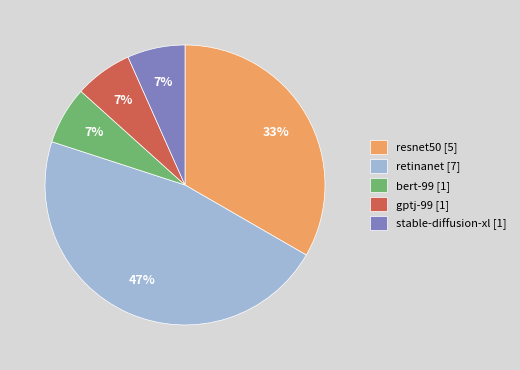

How many slices are in this pie chart?

5